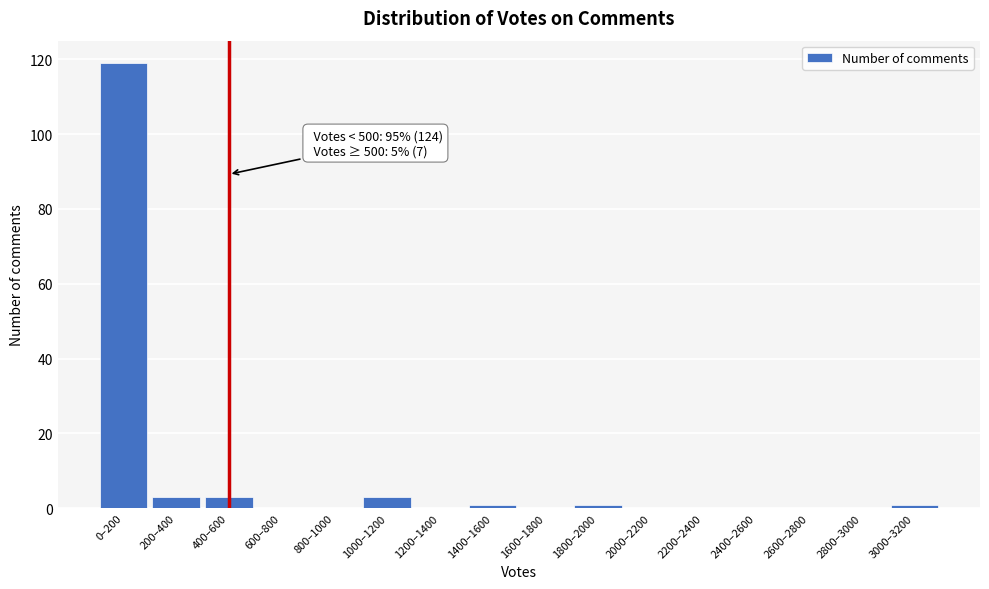

Reading right to left, list all the values displayed in this chart.

3000–3200=1	2800–3000=0	2600–2800=0	2400–2600=0	2200–2400=0	2000–2200=0	1800–2000=1	1600–1800=0	1400–1600=1	1200–1400=0	1000–1200=3	800–1000=0	600–800=0	400–600=3	200–400=3	0–200=119